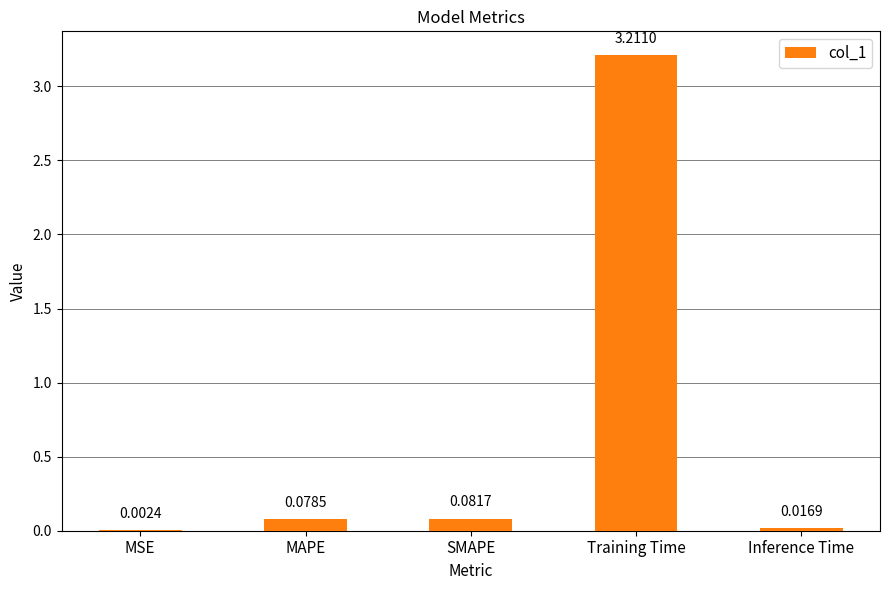

Which label corresponds to the largest value in the chart?

Training Time